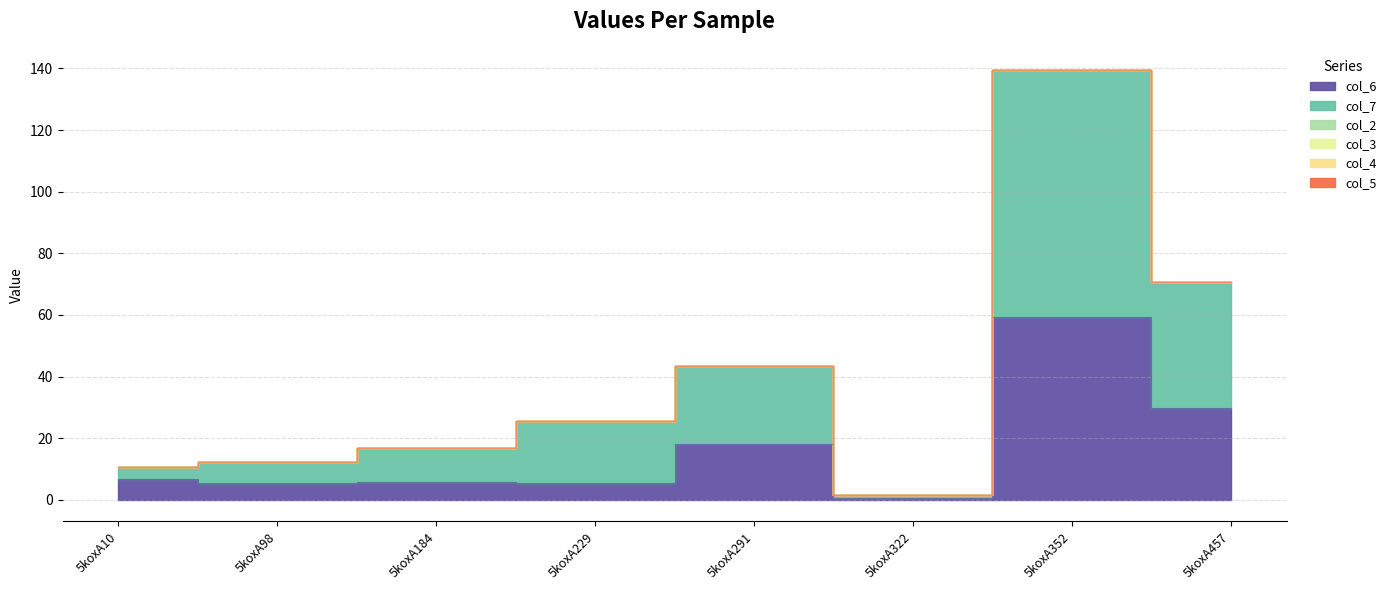

True or false: col_2 and col_4 cross at least once.

False